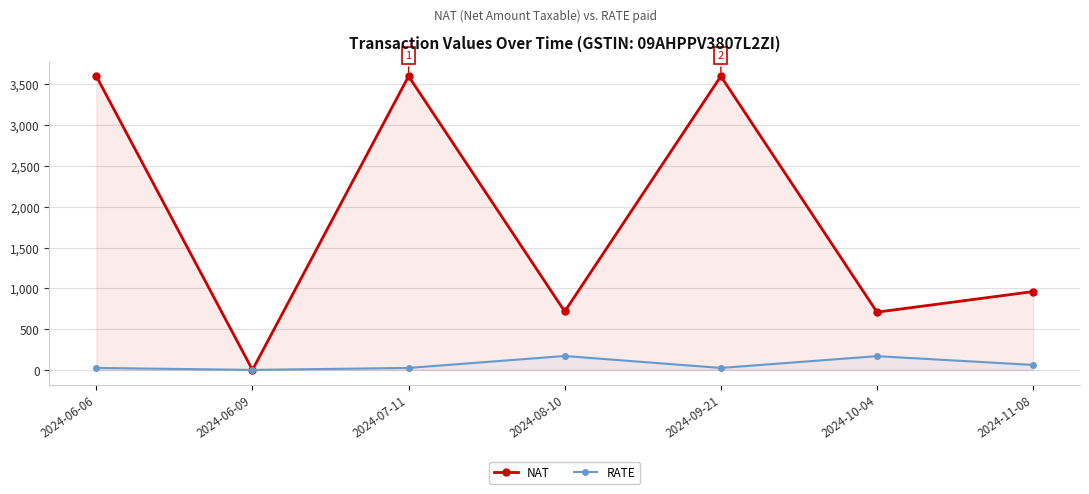

What is the label of the 1st point from the right?

2024-11-08